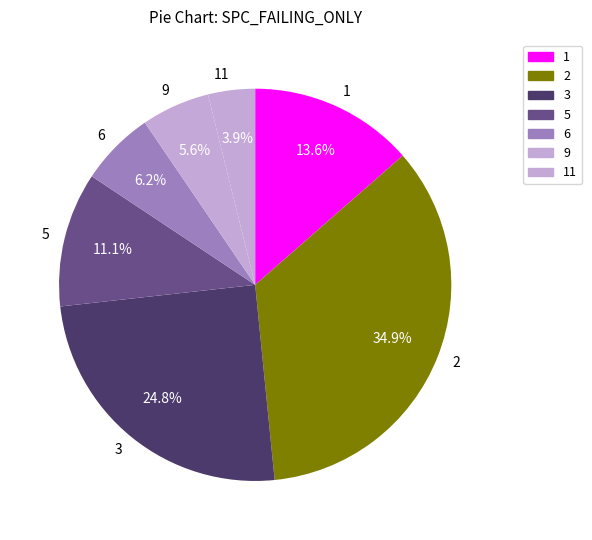

How many segments does this pie chart have?

7